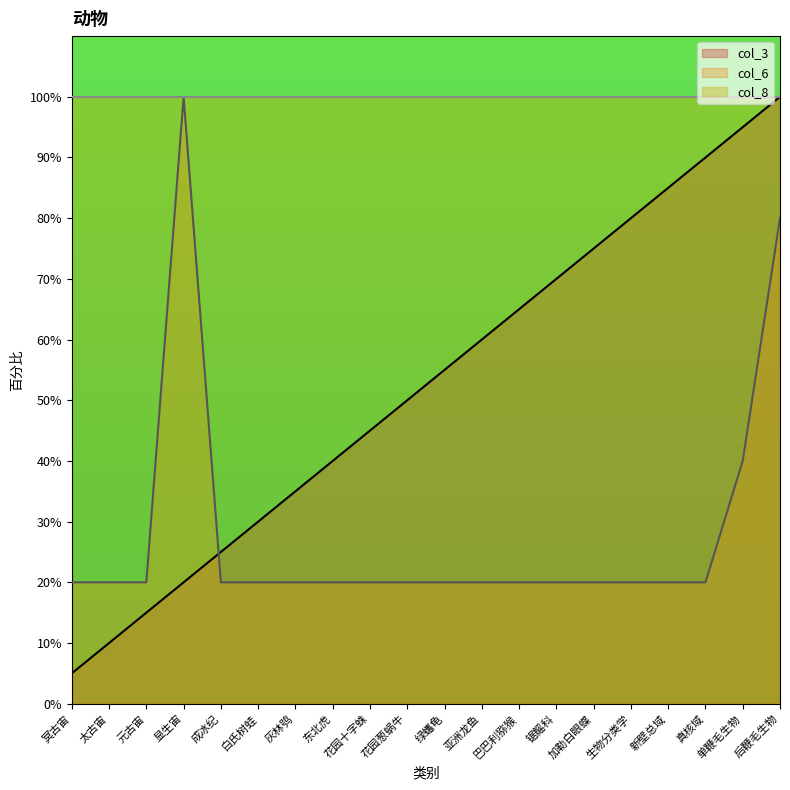

Which category has the highest value in the col_3 series?

后鞭毛生物